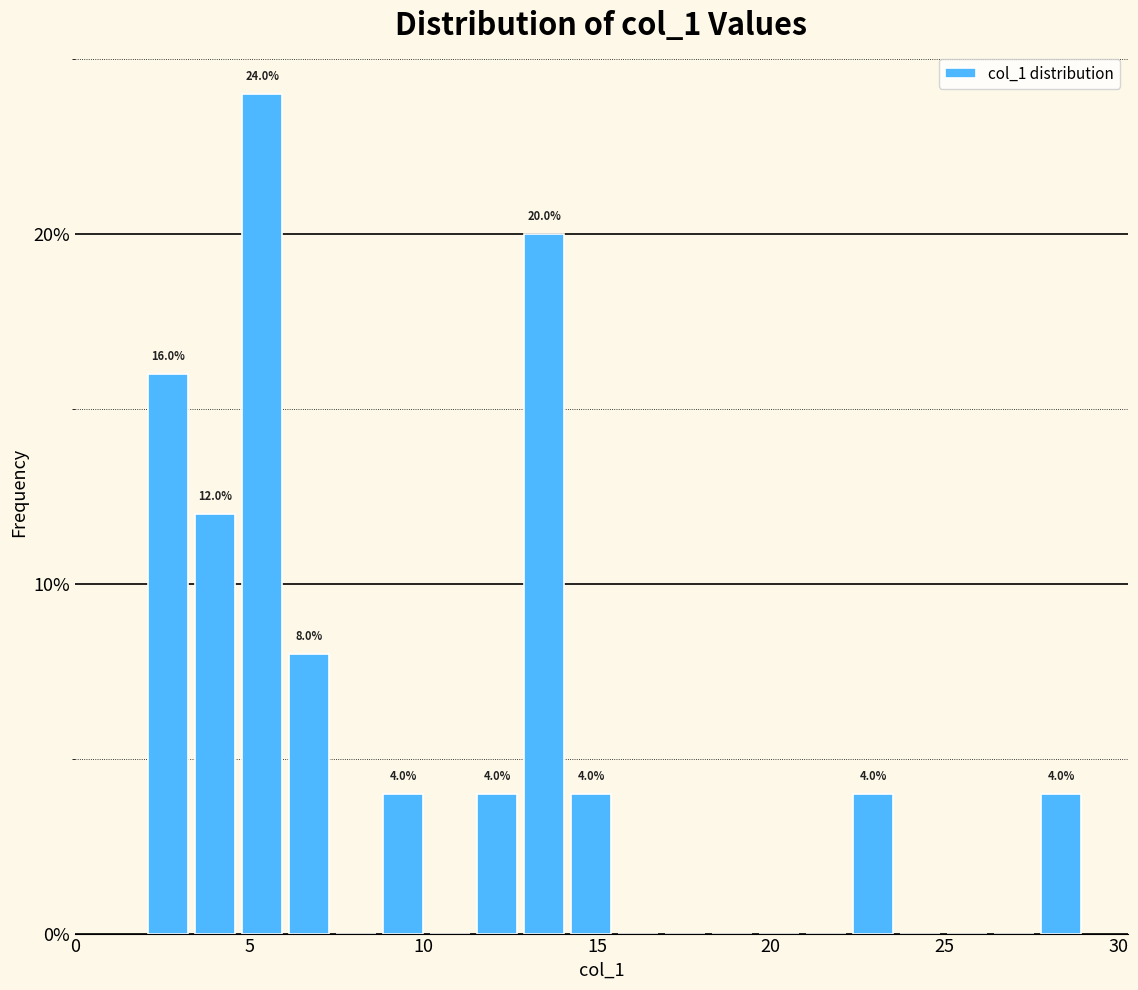

Around what value on the x-axis is the tallest bar? Give the approximate position of its centre, as read against the axis.

5.5